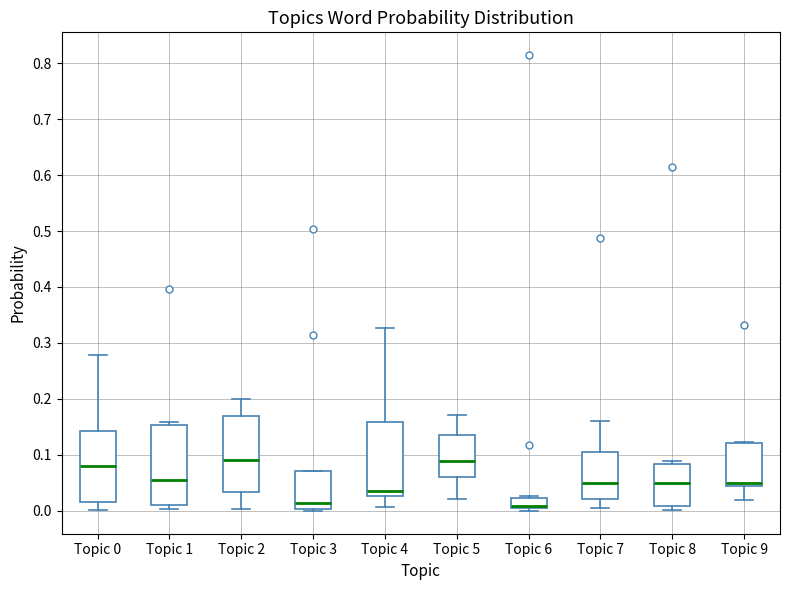

Where does the median line of the box for Topic 3 sit on the y-axis? The values are not printed on the chart, so give them approximately, as read against the axis.

0.01